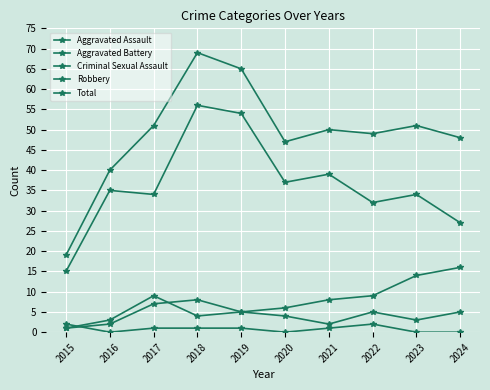

What is the maximum value for Robbery?

56